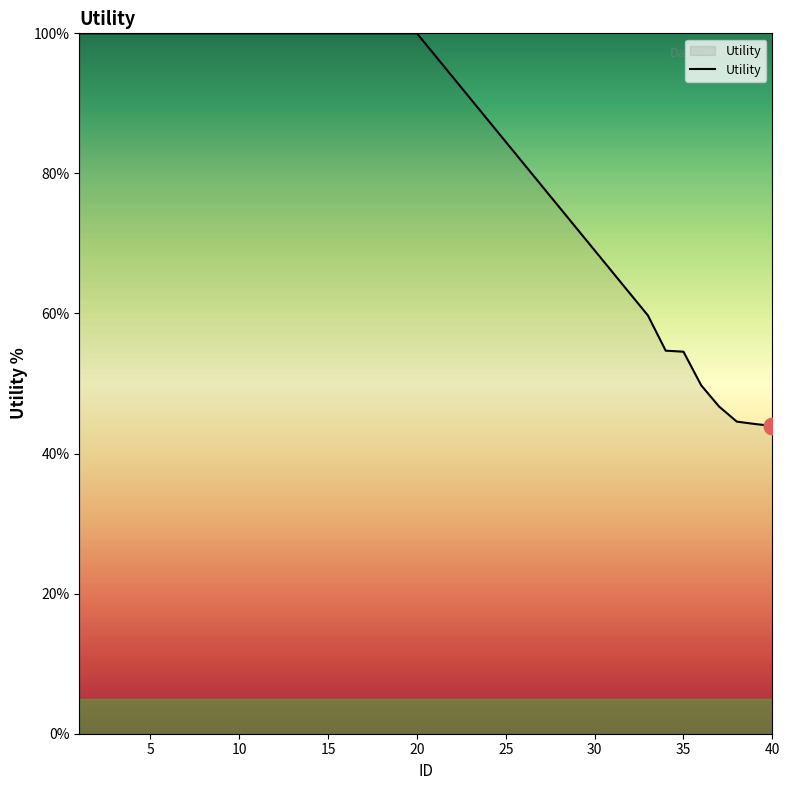

What is the difference between the maximum and minimum values?

56.1